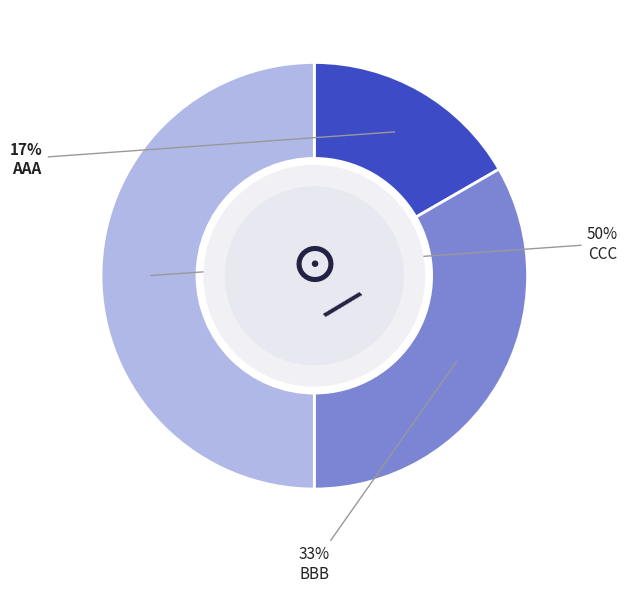

Is AAA the majority of the pie?

No